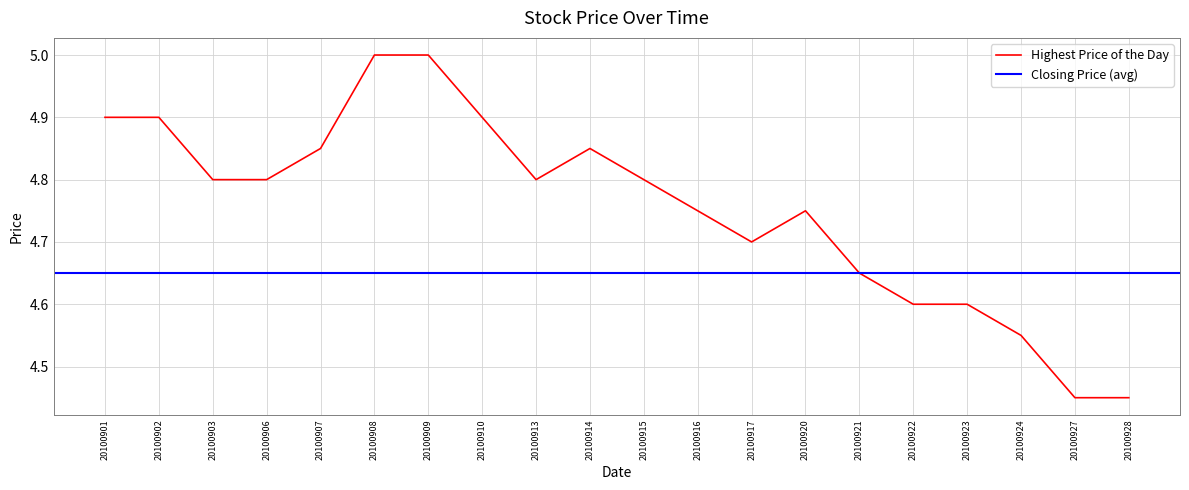

Count the values in the range 4 to 5.

20